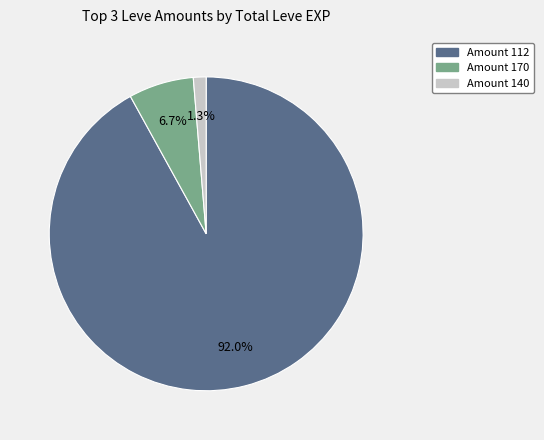

Is there any slice that represents more than half of the pie?

Yes